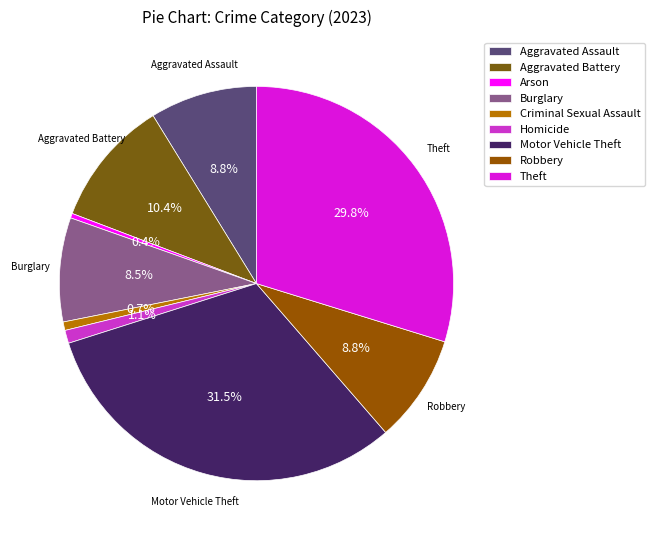

Combined, do Theft and Burglary account for over 50%?

No